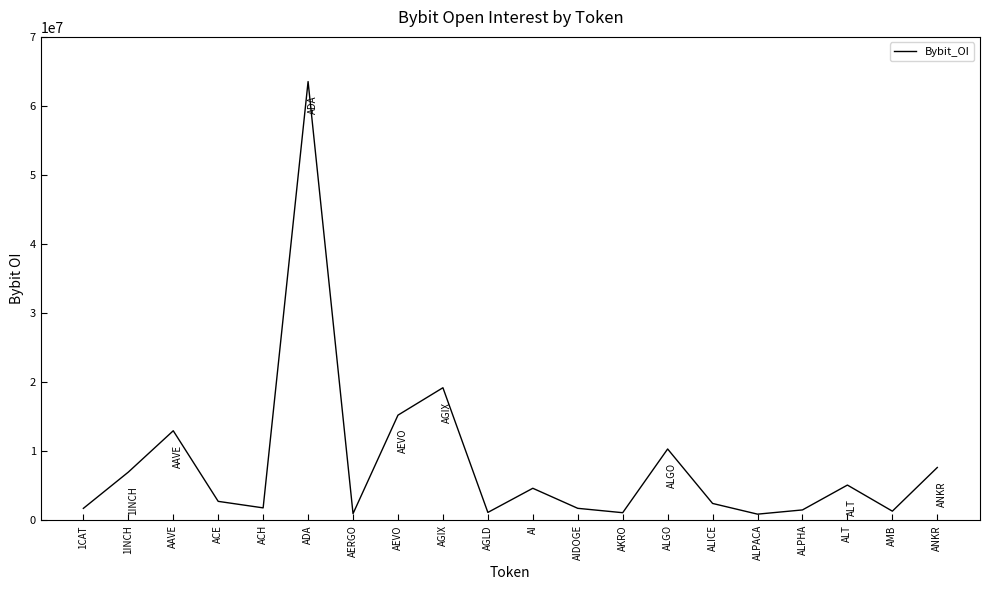

True or false: the data has more than 0 interior local peaks.

True